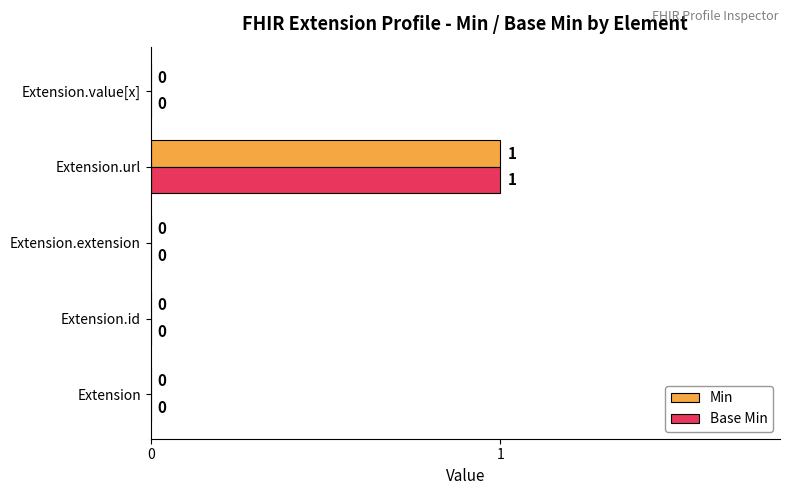

How many Base Min values are between 0 and 1?

5